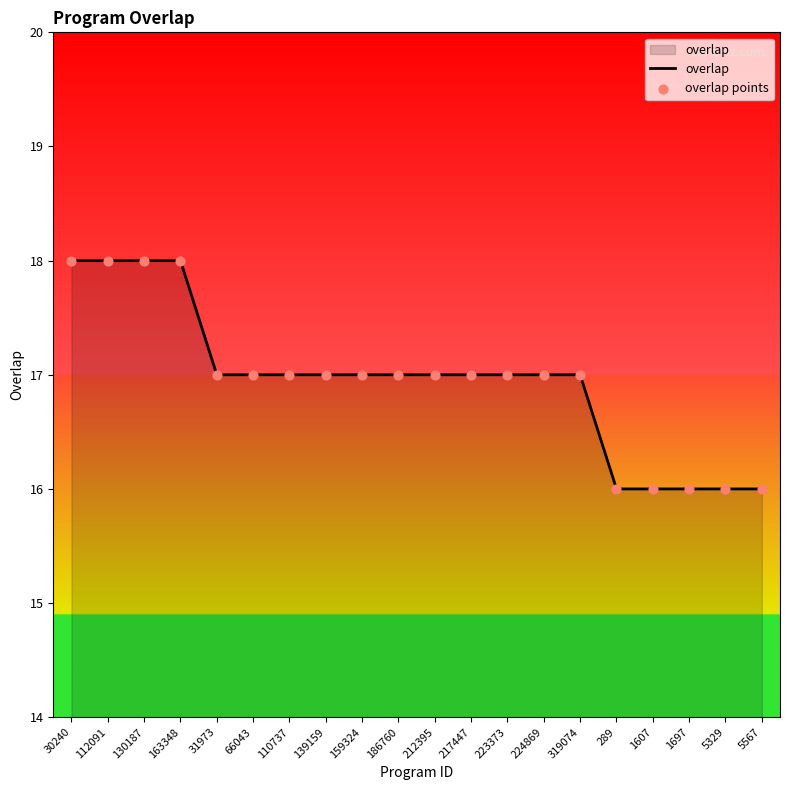

Between 1697 and 110737, which is larger?

110737